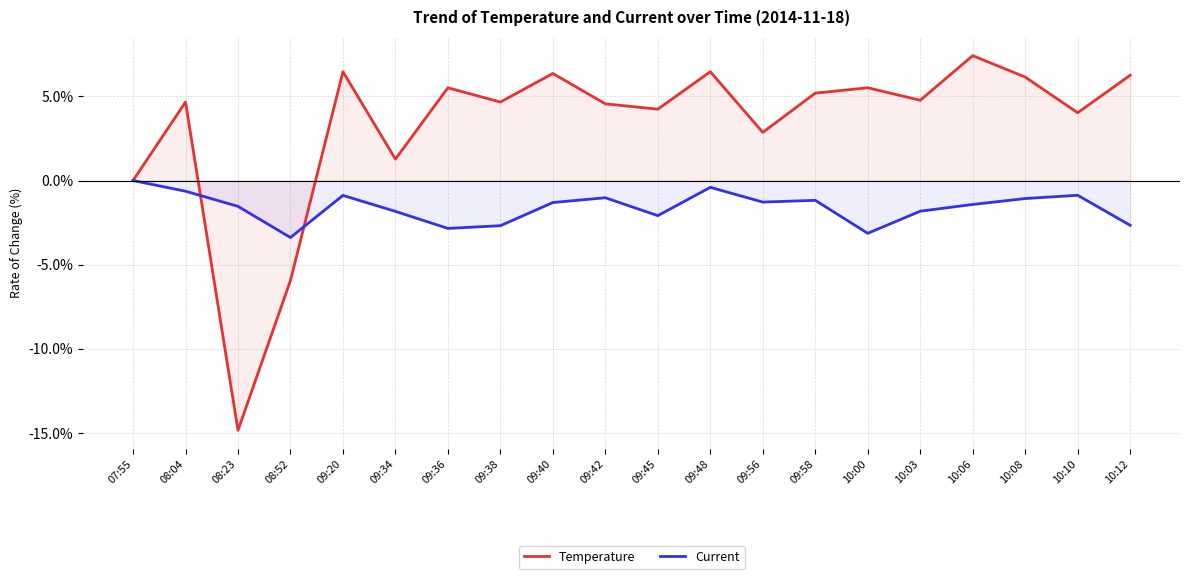

Reading left to right, extract all data points from this chart.

Temperature: 0.0	4.7	-14.8	-5.9	6.5	1.3	5.5	4.7	6.4	4.6	4.2	6.5	2.9	5.2	5.5	4.8	7.4	6.1	4.0	6.3
Current: 0.0	-0.6	-1.5	-3.4	-0.9	-1.8	-2.8	-2.7	-1.3	-1.0	-2.1	-0.4	-1.3	-1.2	-3.1	-1.8	-1.4	-1.1	-0.9	-2.7